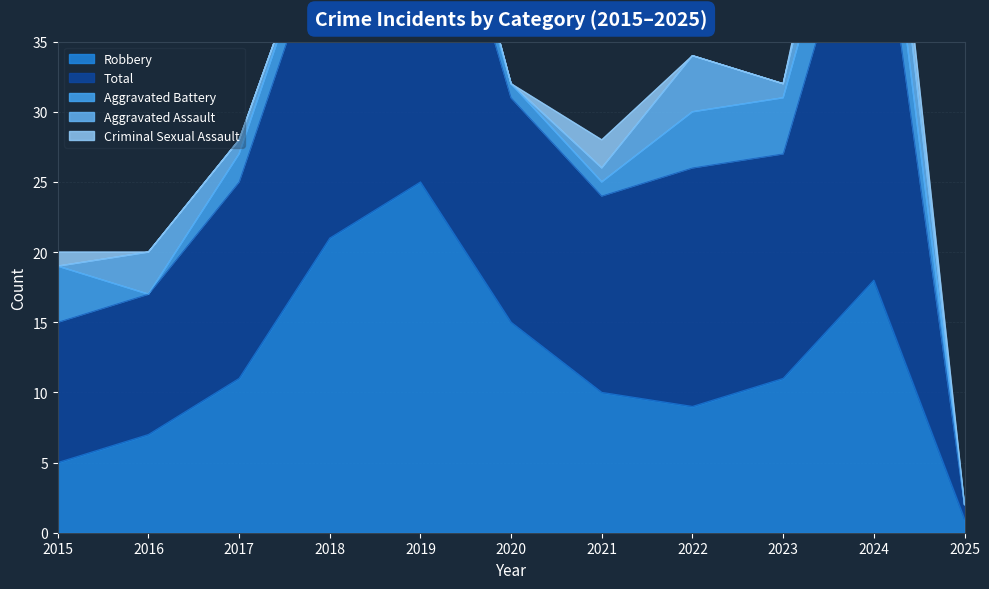

What is the maximum value shown in the chart?

31